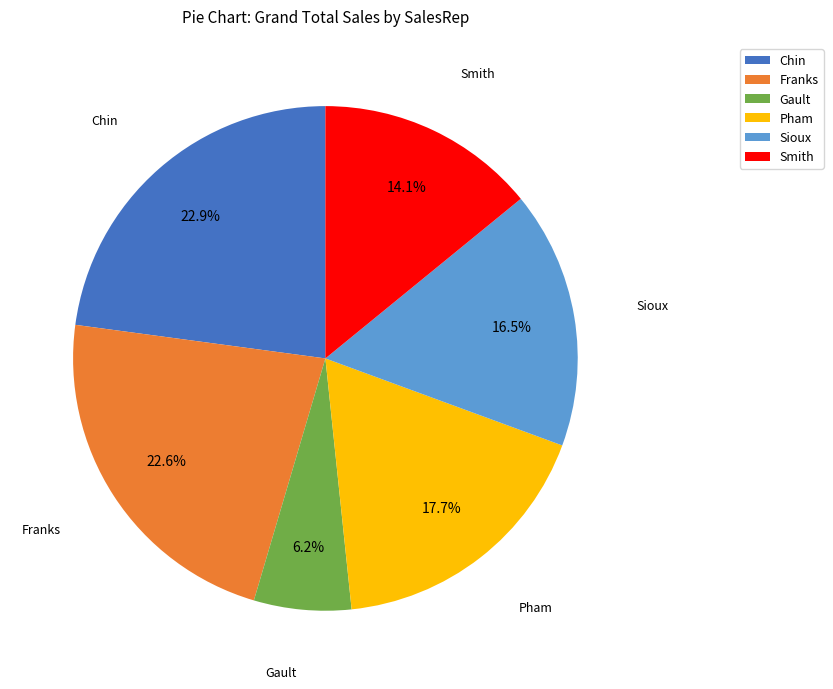

True or false: Smith accounts for 14% of the total.

True